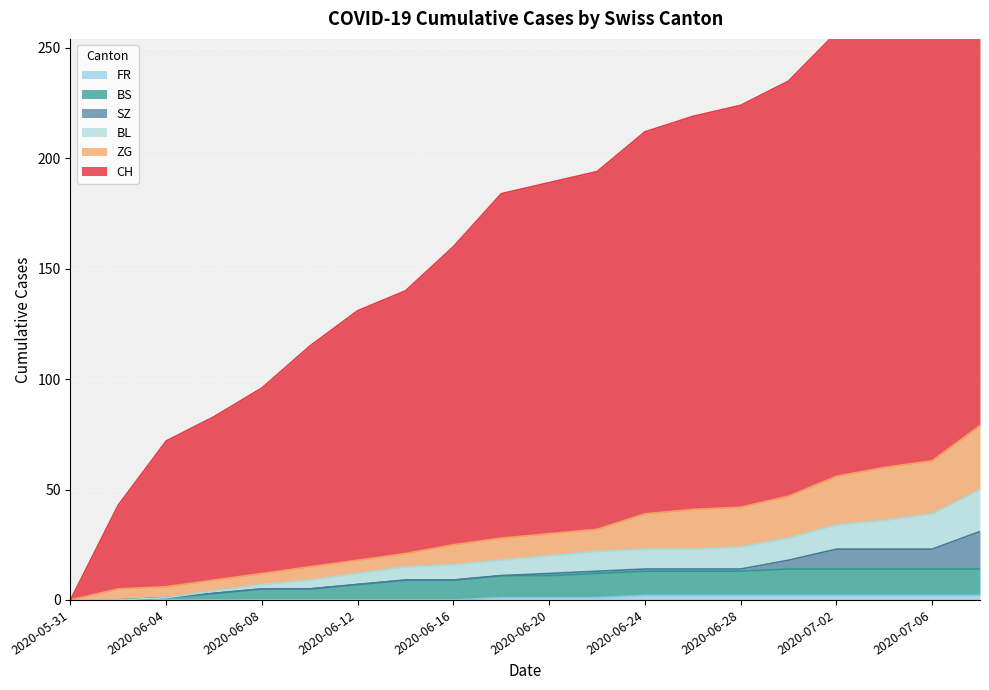

Which series has the largest range (max minus min)?

CH